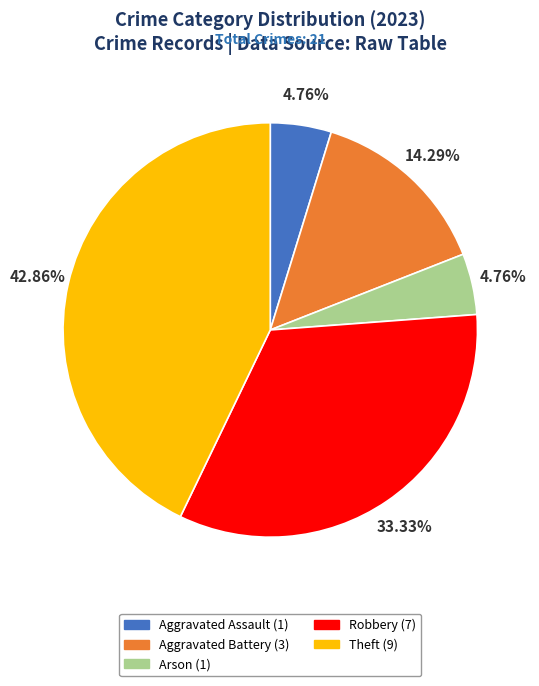

Does any single category account for the majority?

No